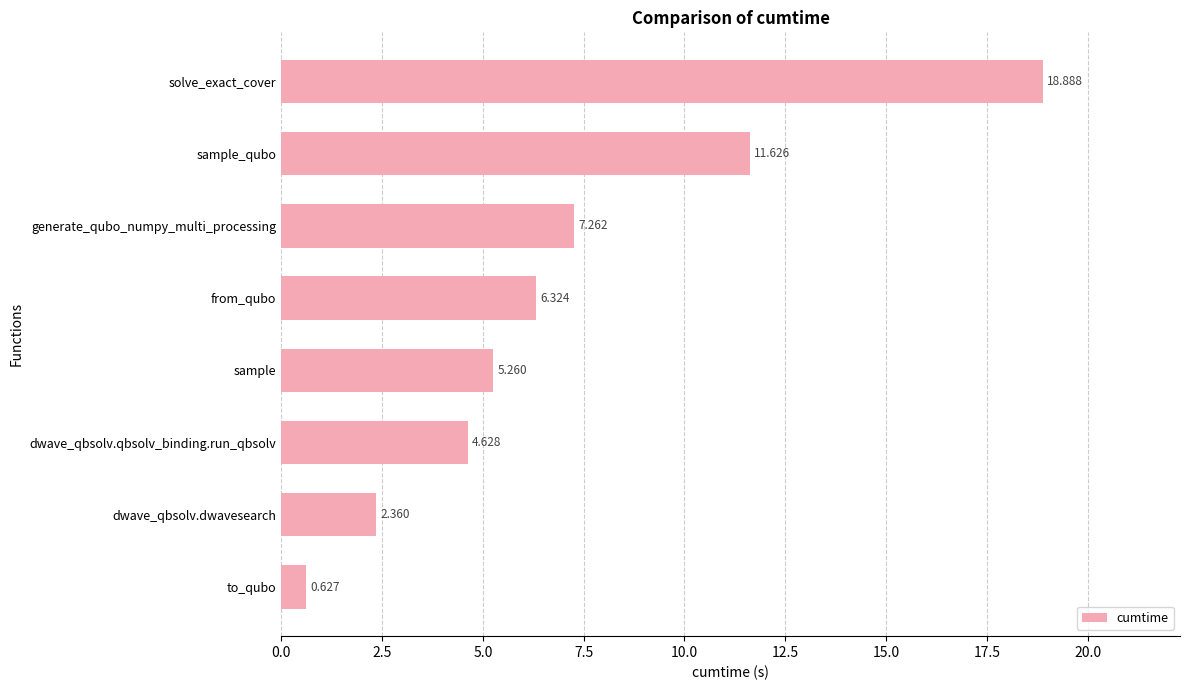

At which label is the value closest to 9?

generate_qubo_numpy_multi_processing